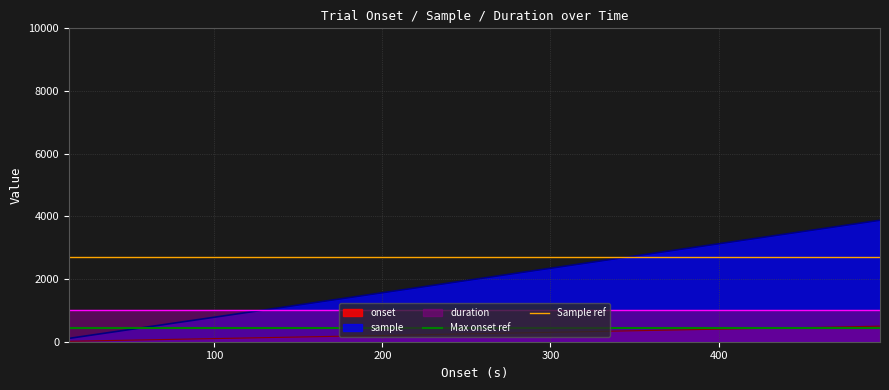

Does the chart display data point markers on the line(s)?

No